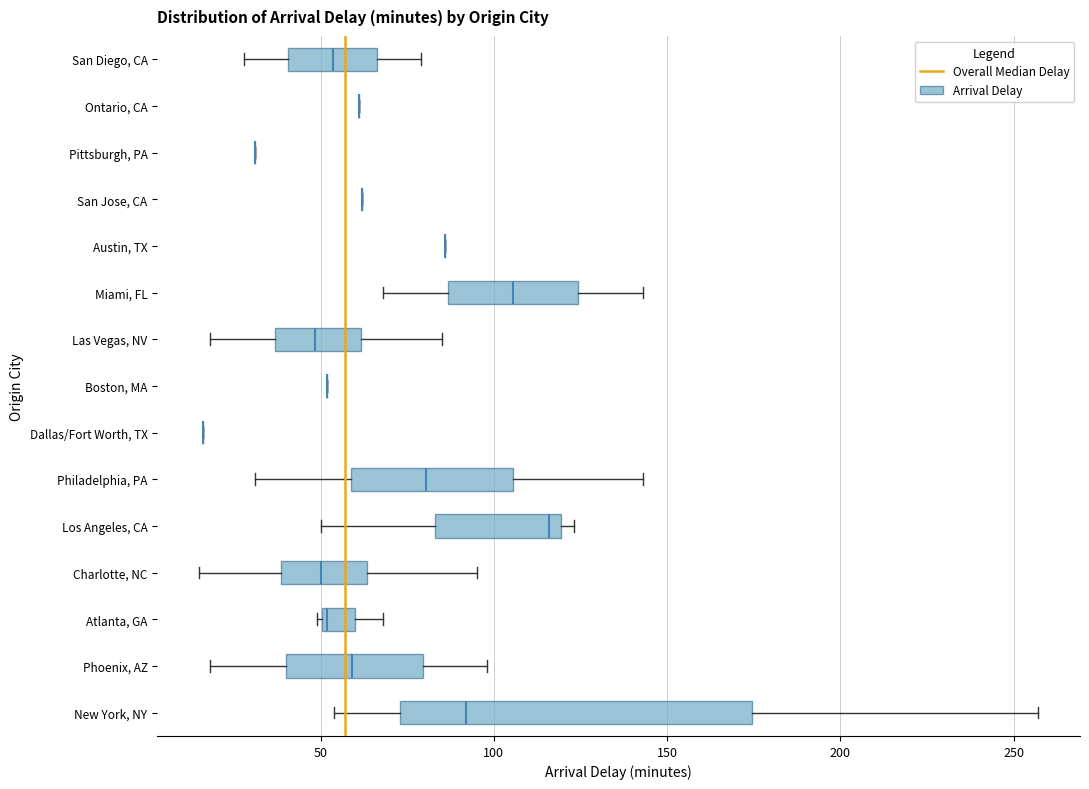

Which box is the widest, from its left edge to its right edge?

New York, NY